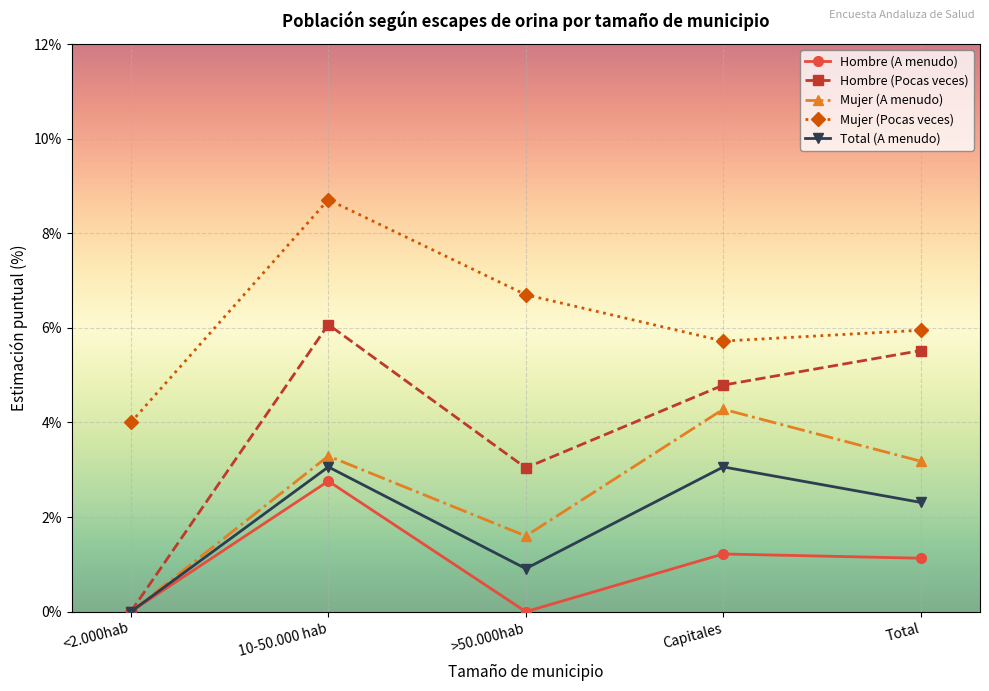

What is the difference between the maximum and minimum values in the Hombre (Pocas veces) series?

6.1